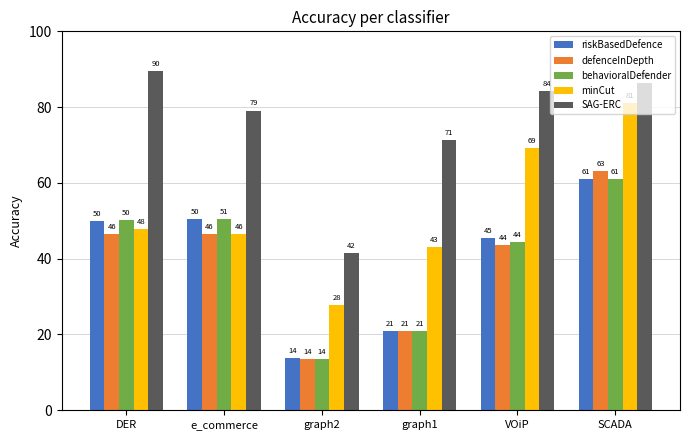

What is the total value across all series at DER?

284.1